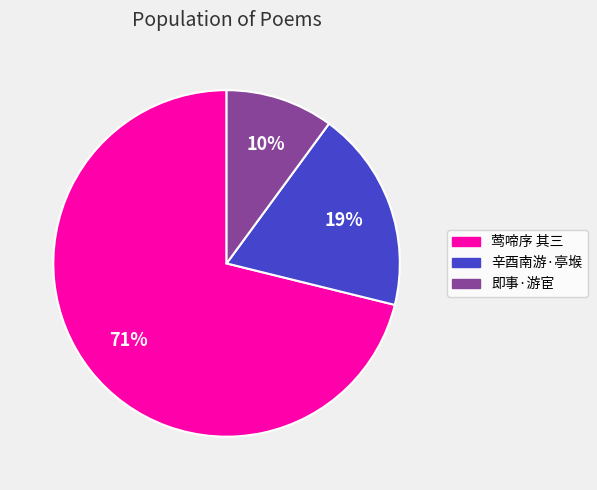

Is there a majority slice in this chart?

Yes